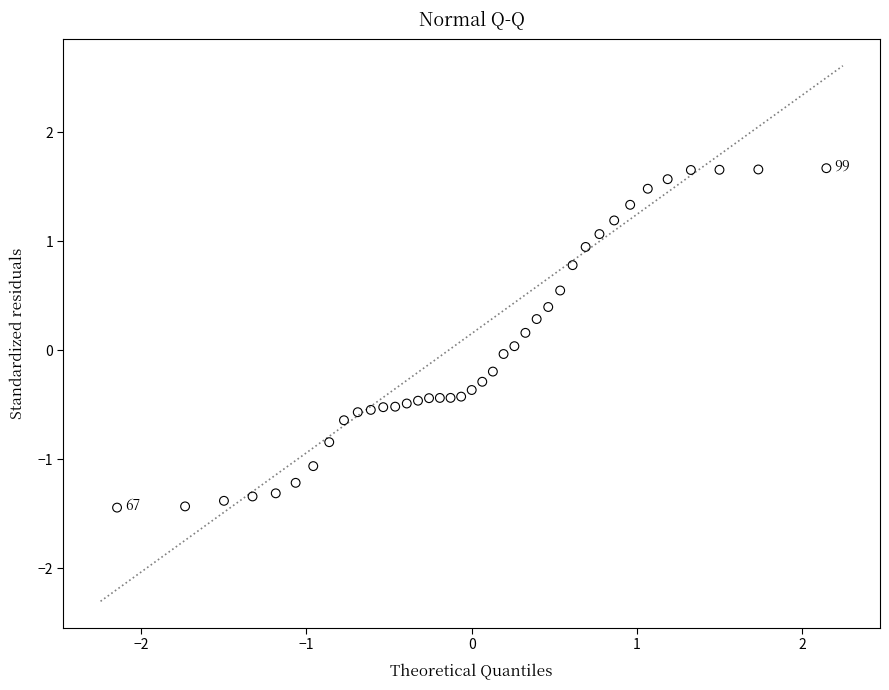

What is the range of Y values (max minus min)?

3.1